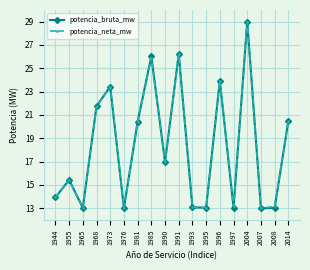

What is the total value across all series at 2007?

26.0